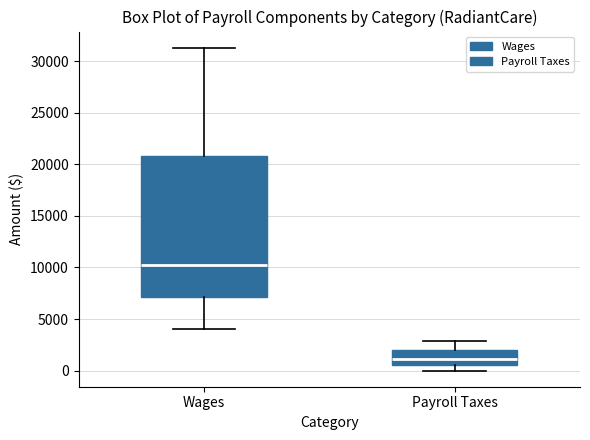

Reading left to right, transcribe this box plot: for each box, give where its median line is, the range the box spans, and where its two whiskers end, as read against the y-axis. The values are not printed on the chart, so give them approximately, as read against the axis.

Wages: median 10500, box 7000 to 21000, whiskers 4000 to 31500
Payroll Taxes: median 1000, box 500 to 2000, whiskers 0 to 3000